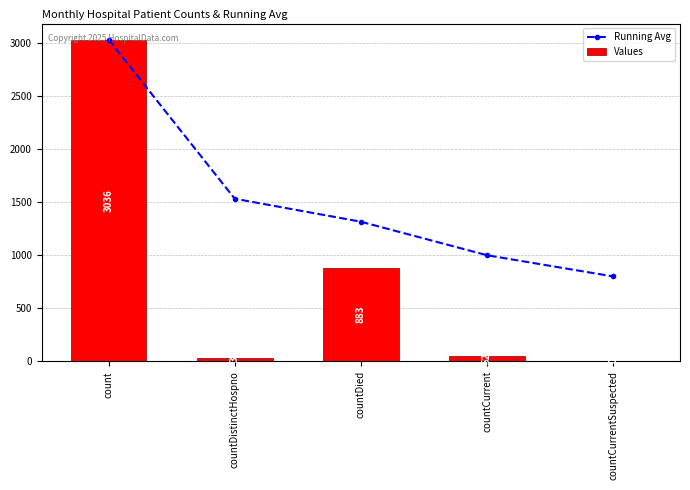

At which label does Values reach its minimum?

countCurrentSuspected